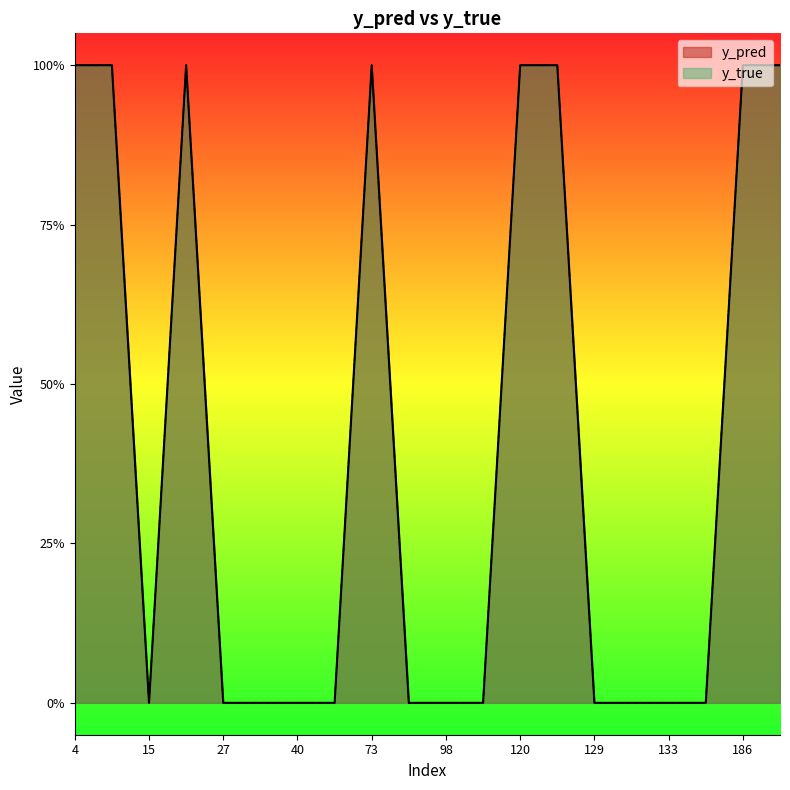

Count the number of data series in this chart.

2